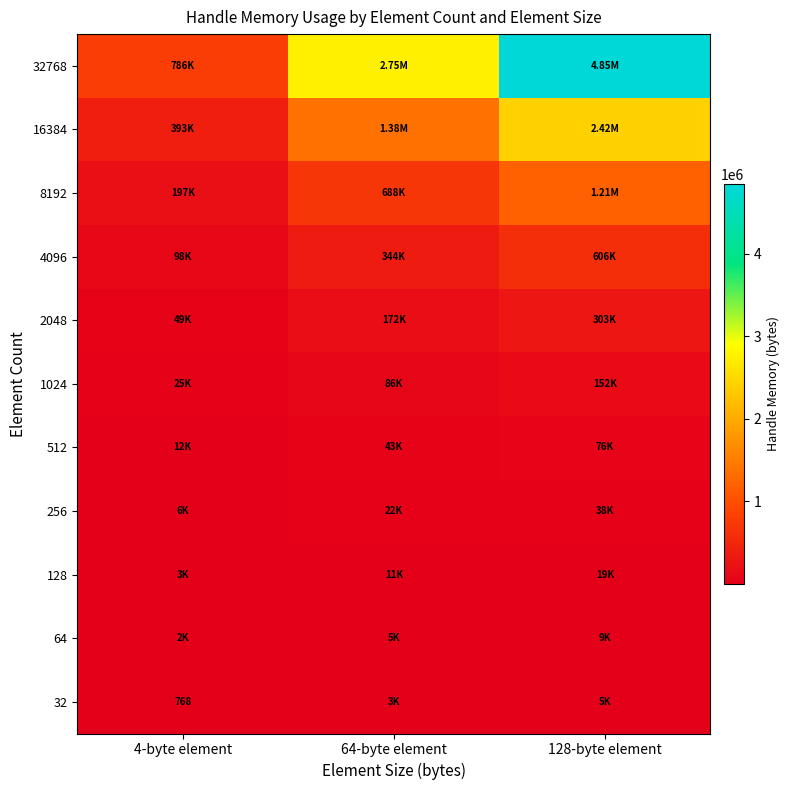

What is the approximate value of 128 at 64-byte element, to the nearest 10?

10750